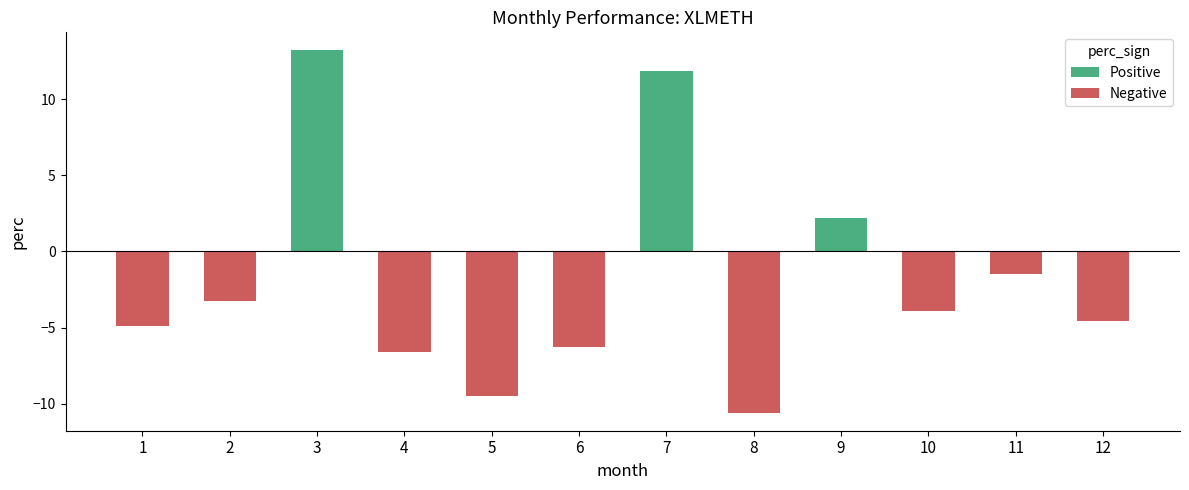

The value of Positive at 6 is 0.0. True or false?

True